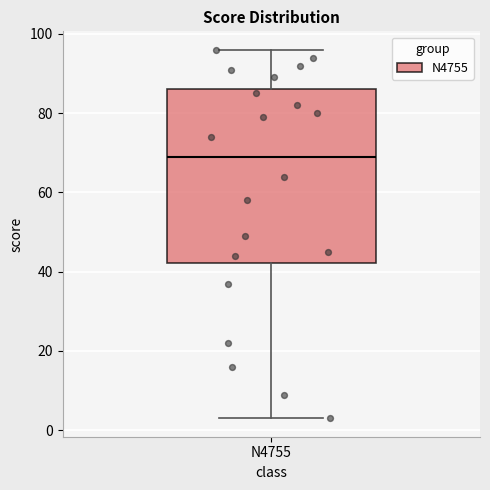

Read this box plot against the y-axis: the position of the median line, the range covered by the box, and the ends of both whiskers. The values are not printed on the chart, so give them approximately, as read against the axis.

median 70, box 42 to 86, whiskers 4 to 96